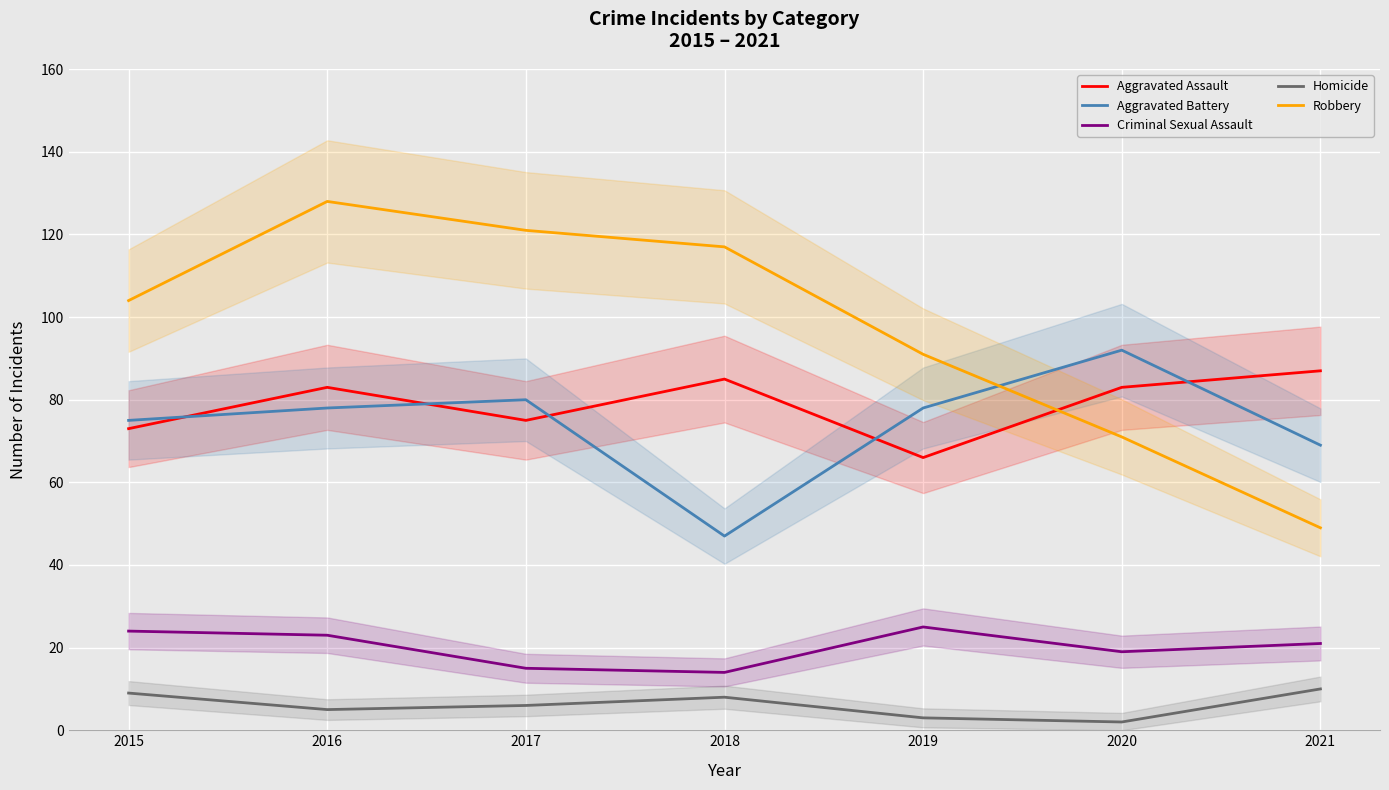

At which category does Criminal Sexual Assault reach its first local peak?

2019